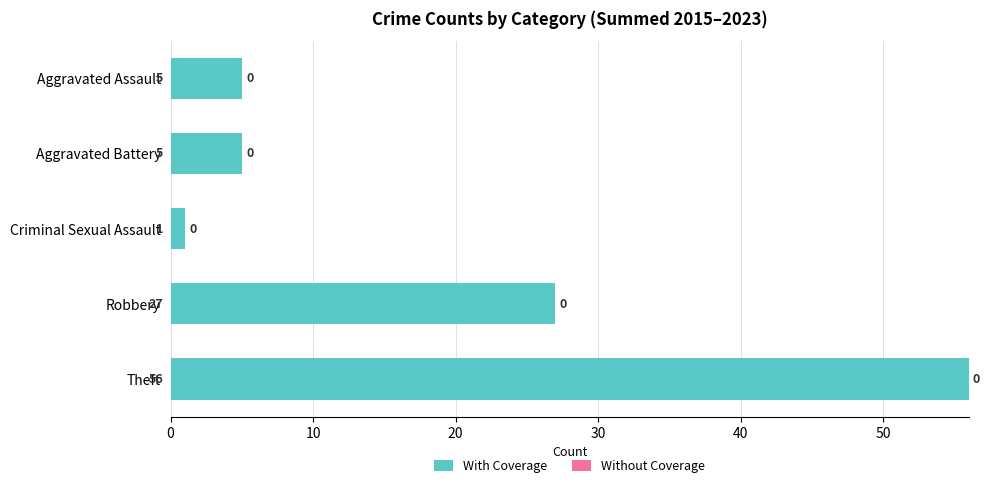

Which has a higher value, Criminal Sexual Assault or Theft?

Theft